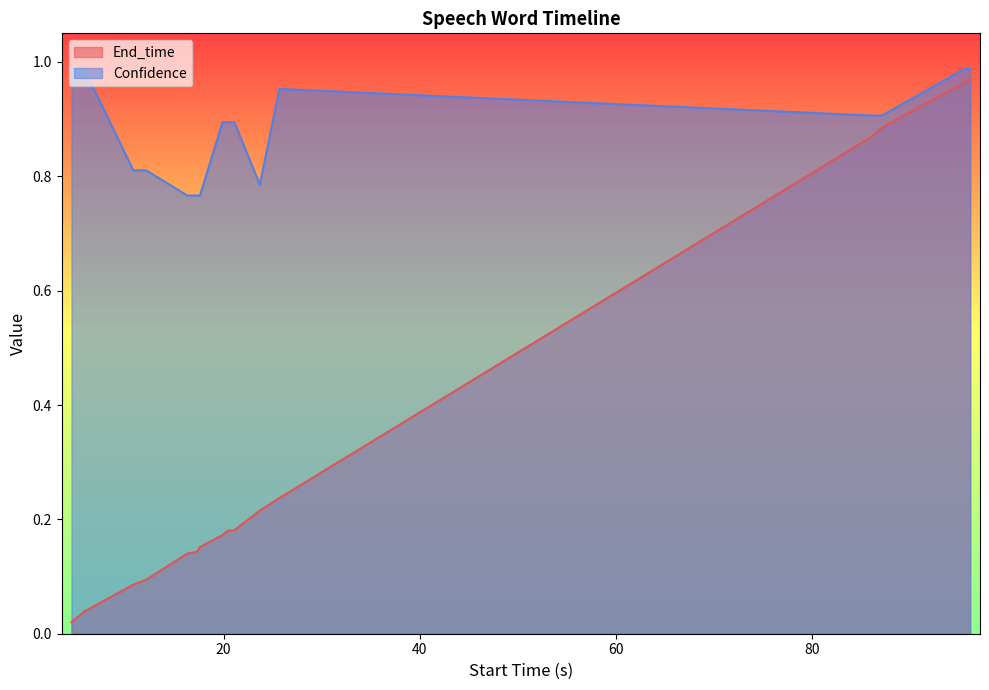

What is the highest value of the Confidence series?

1.0